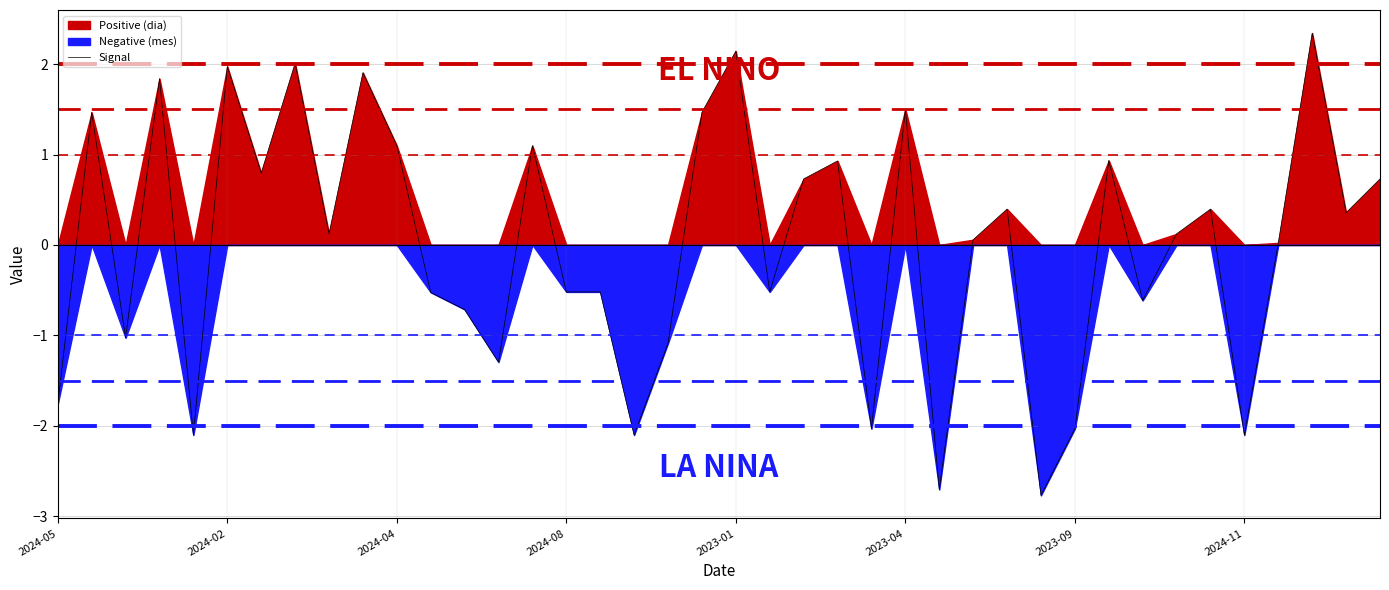

What is the highest value of the Signal series?

2.3